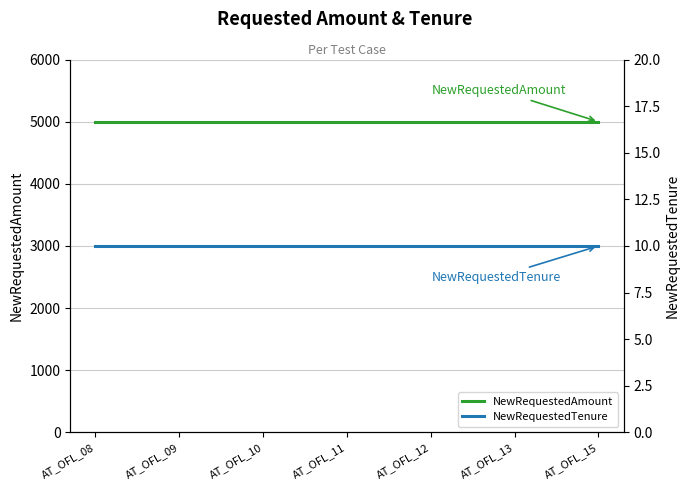

Which category has the lowest value across all series?

AT_OFL_08